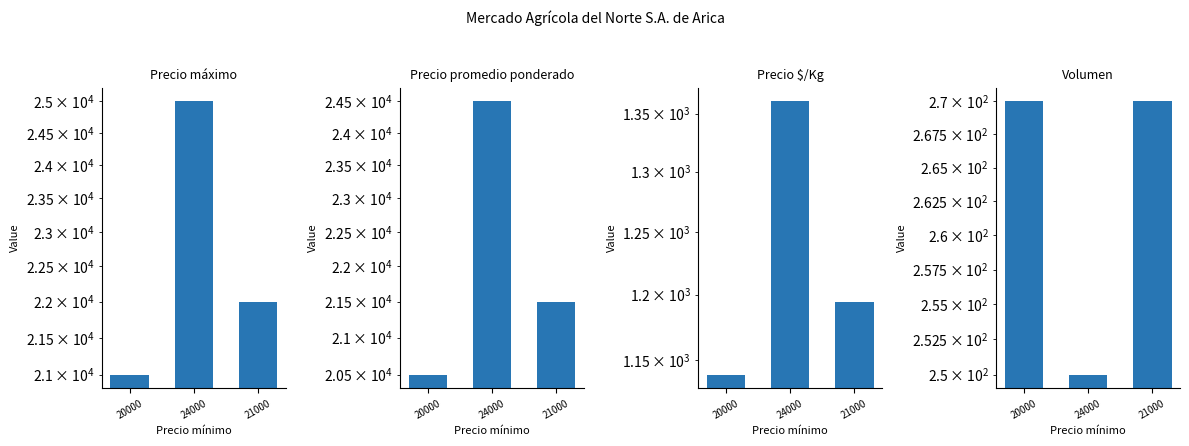

What is the approximate value of Precio máximo at 20000?

21000